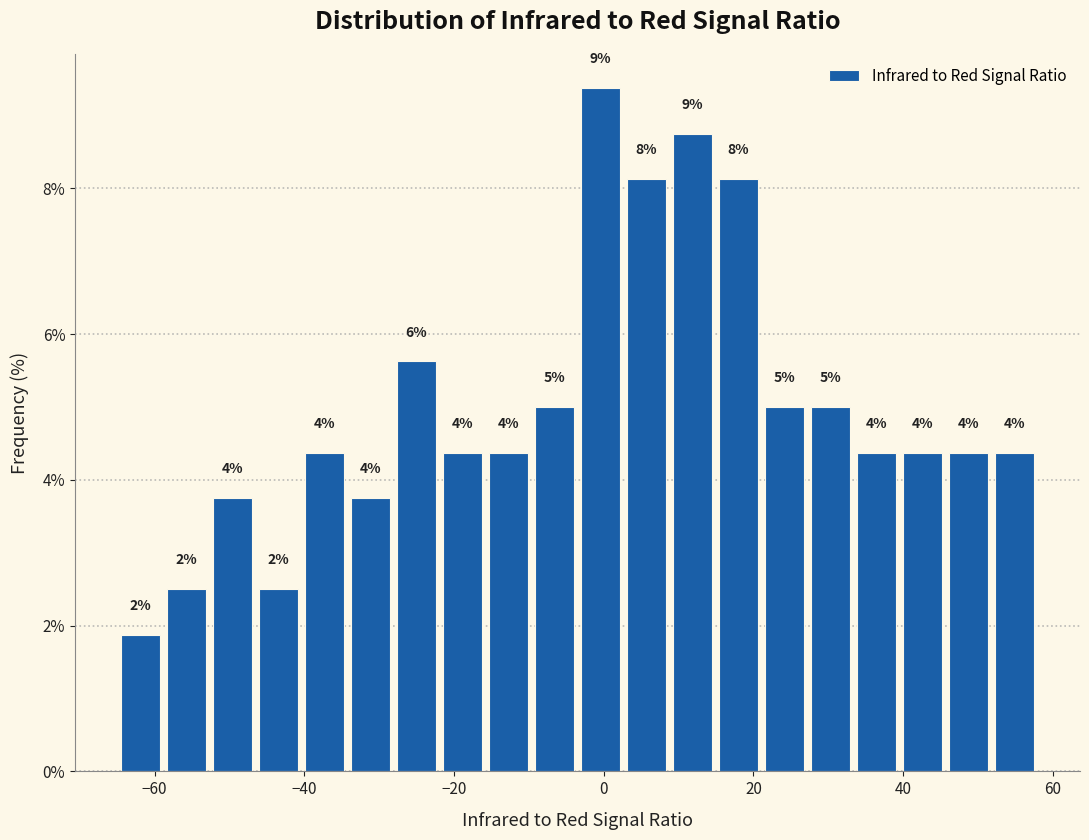

Around what value on the x-axis is the tallest bar? Give the approximate position of its centre, as read against the axis.

0